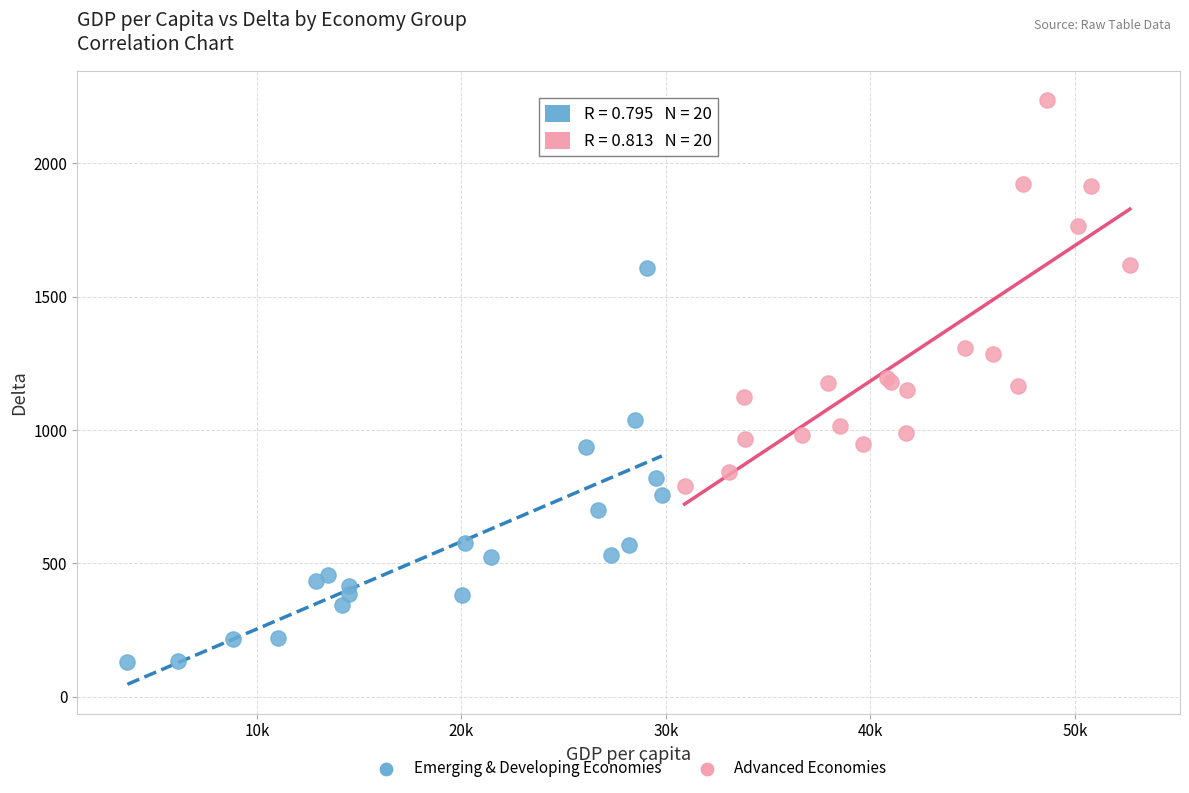

Which series contains the highest Y value?

Advanced Economies